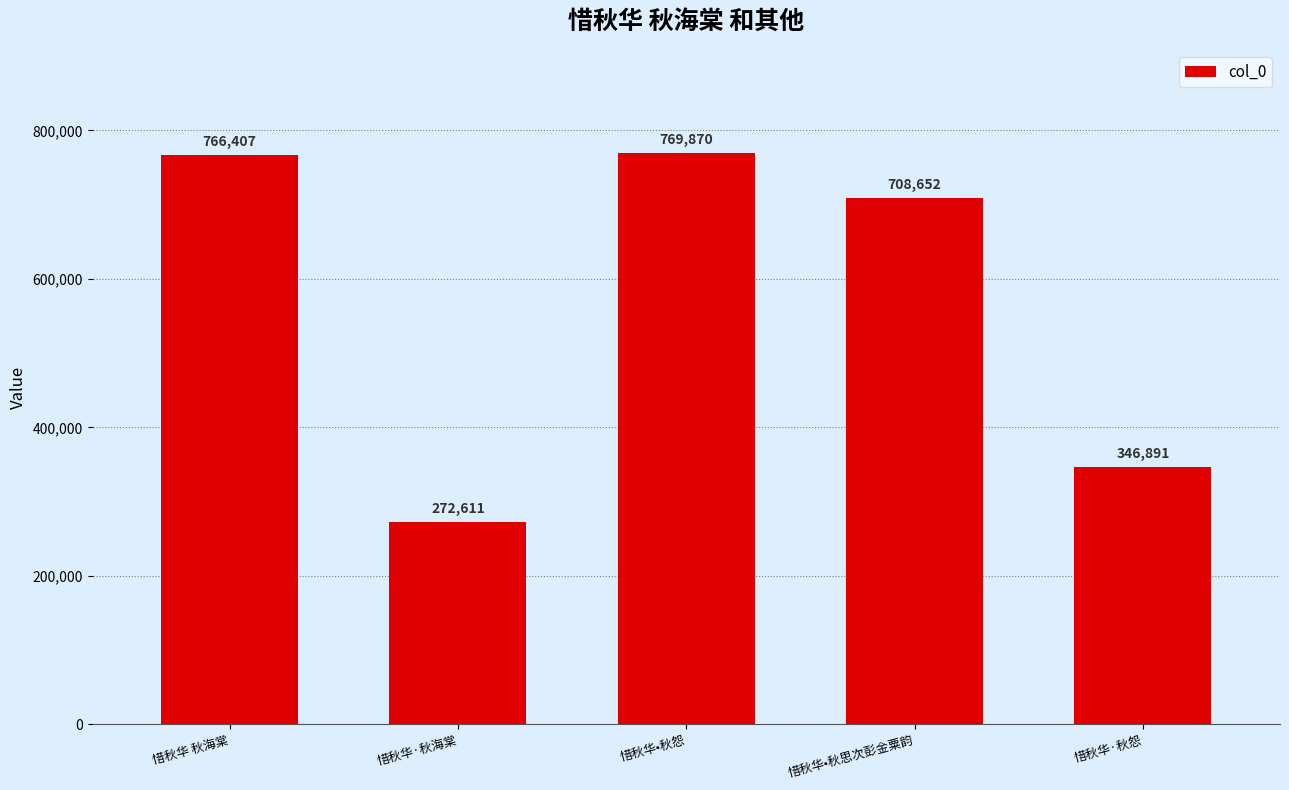

The value at 惜秋华 秋海棠 is 296885. True or false?

False